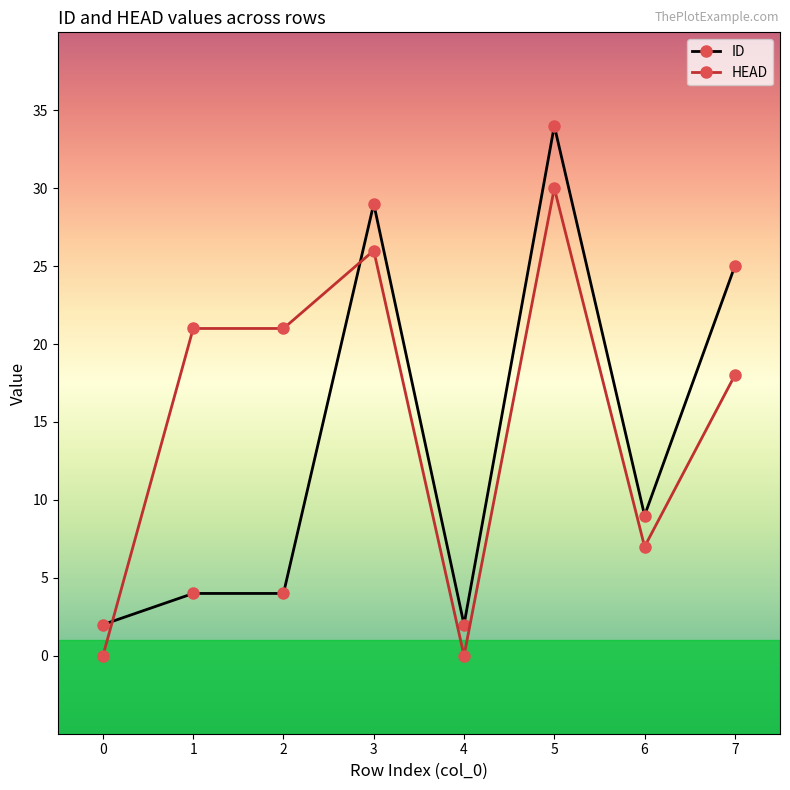

Is it true that ID equals 9 at 6?

True